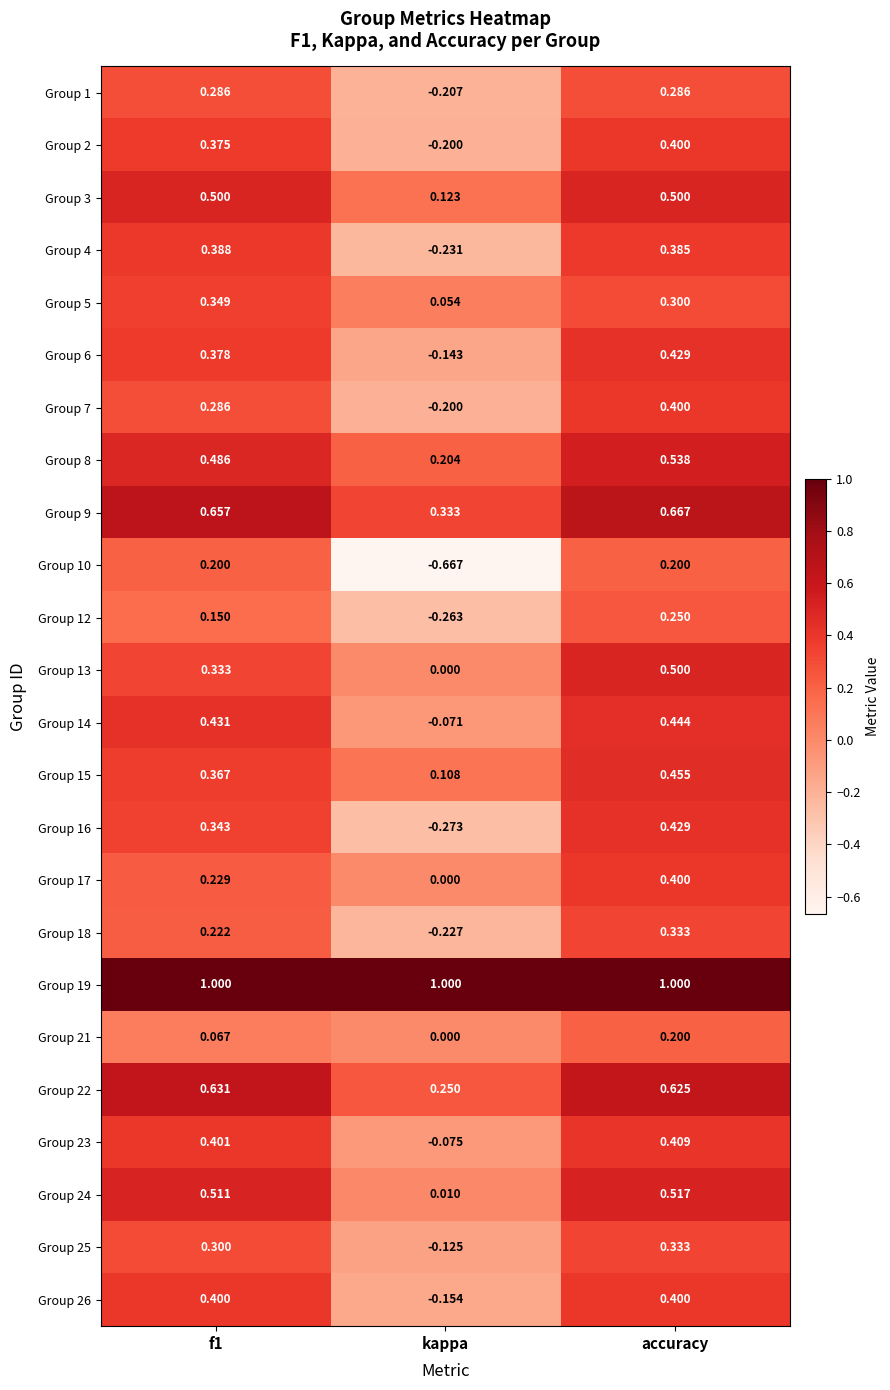

Which category has the highest value in the Group 23 series?

accuracy